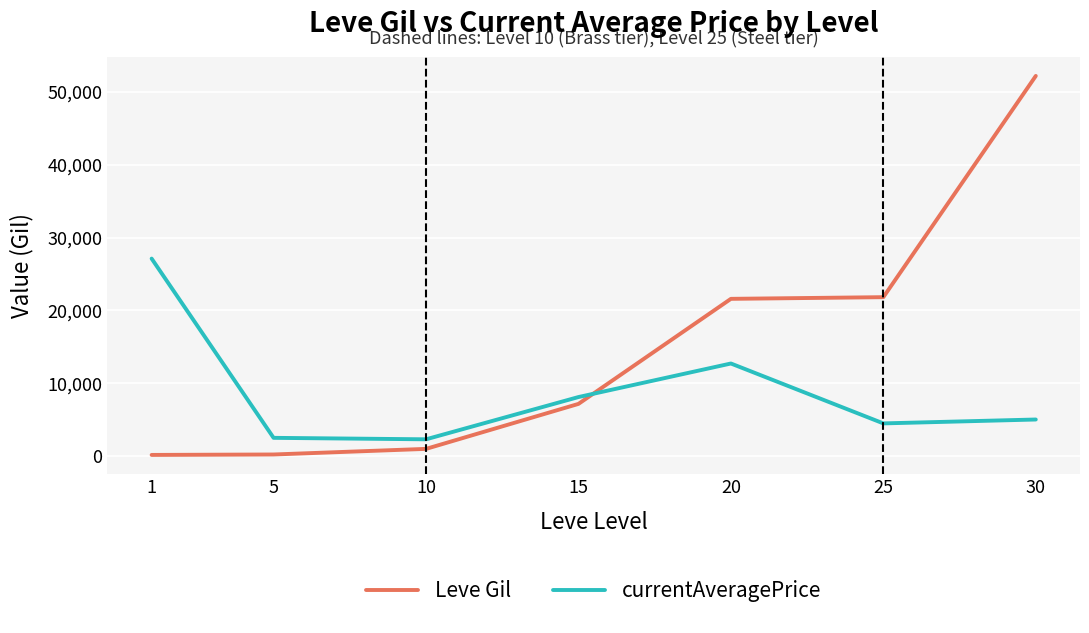

Does the chart have visible grid lines?

Yes